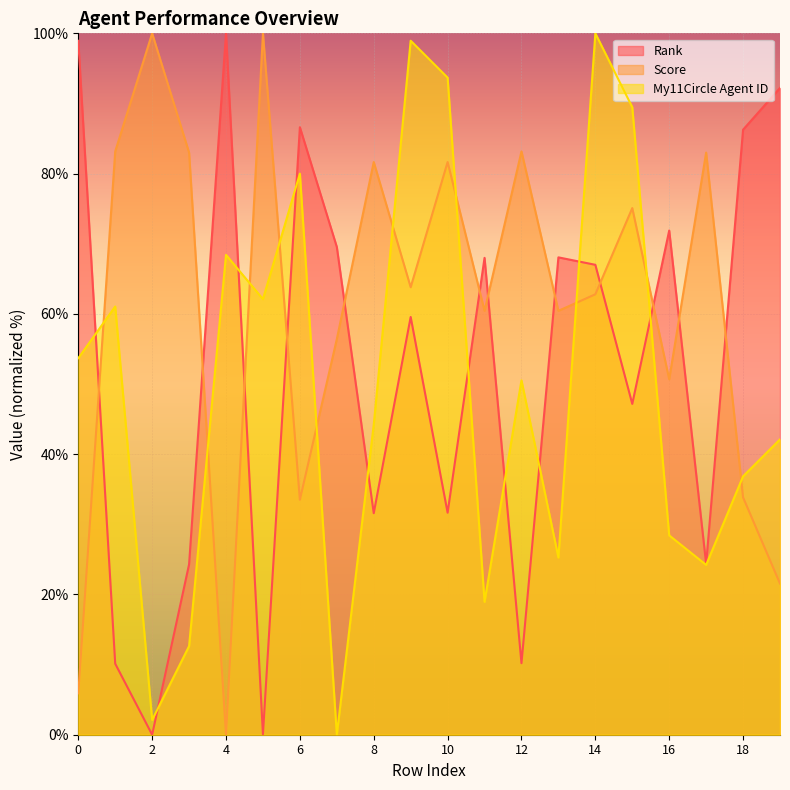

How many times do Rank and My11Circle Agent ID cross each other?

10